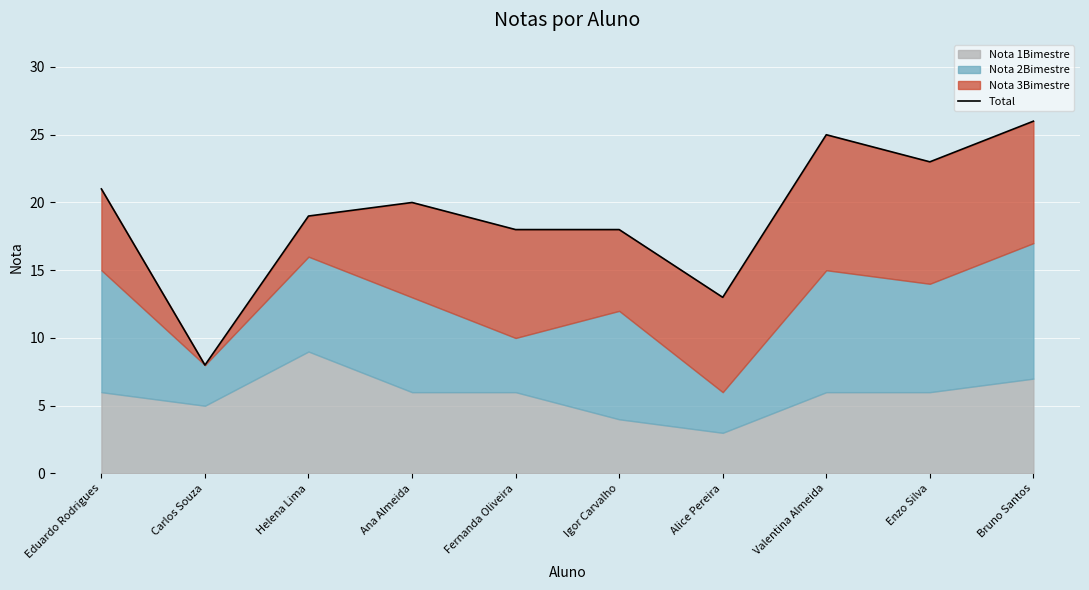

What is the sum of the values at Enzo Silva and Carlos Souza?

31